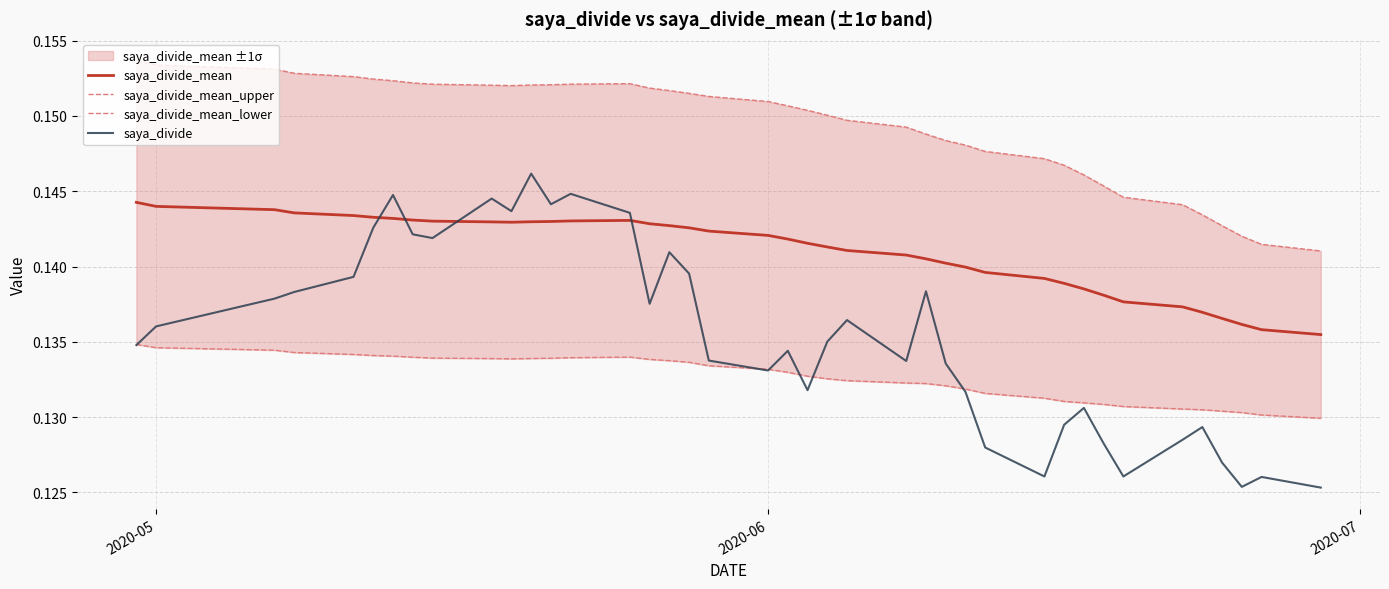

True or false: saya_divide and saya_divide_mean intersect in this chart.

True